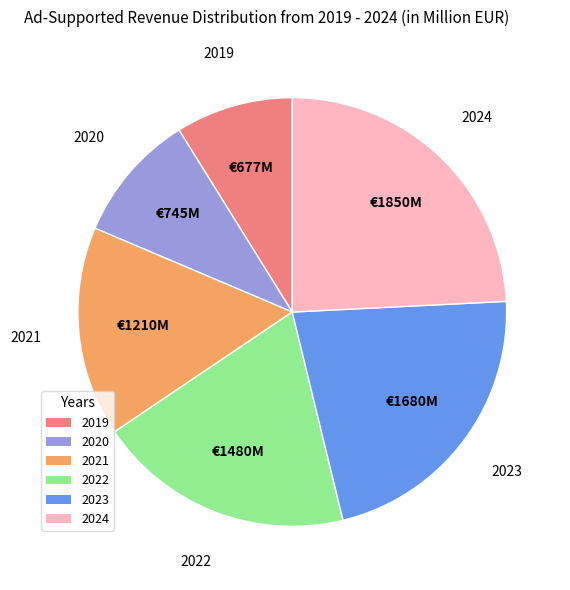

Is there a majority slice in this chart?

No